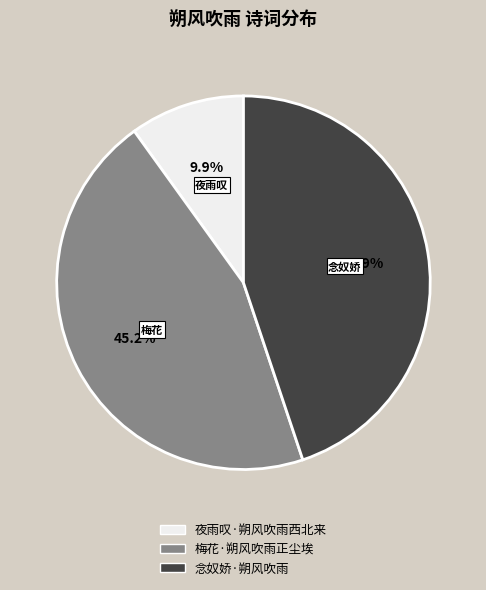

What is the ratio of the value at 夜雨叹·朔风吹雨西北来 to the value at 念奴娇·朔风吹雨?

0.2